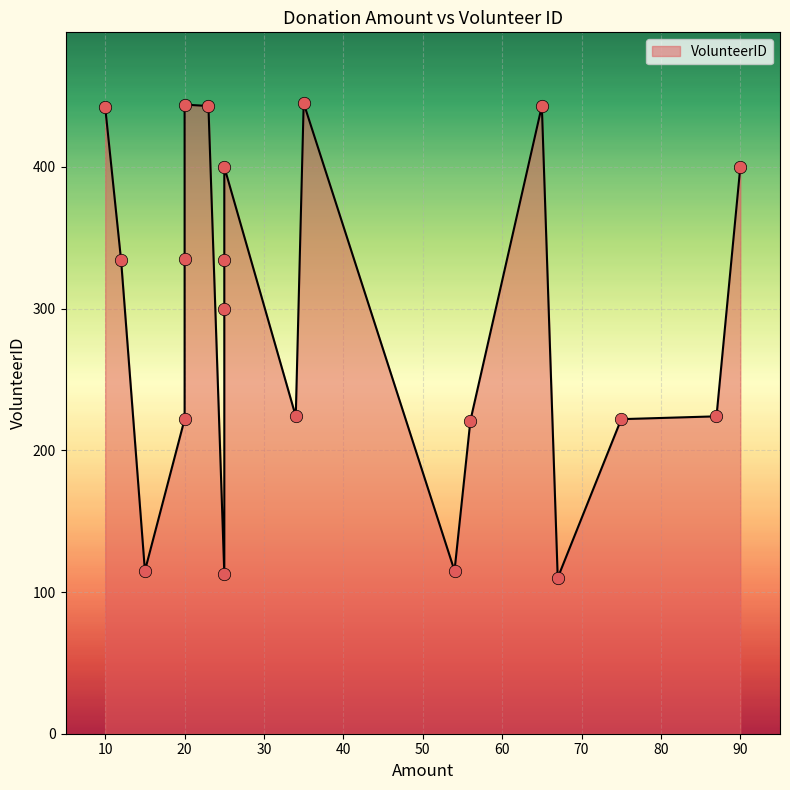

What is the ratio of the value at 23 to the value at 75?

2.0